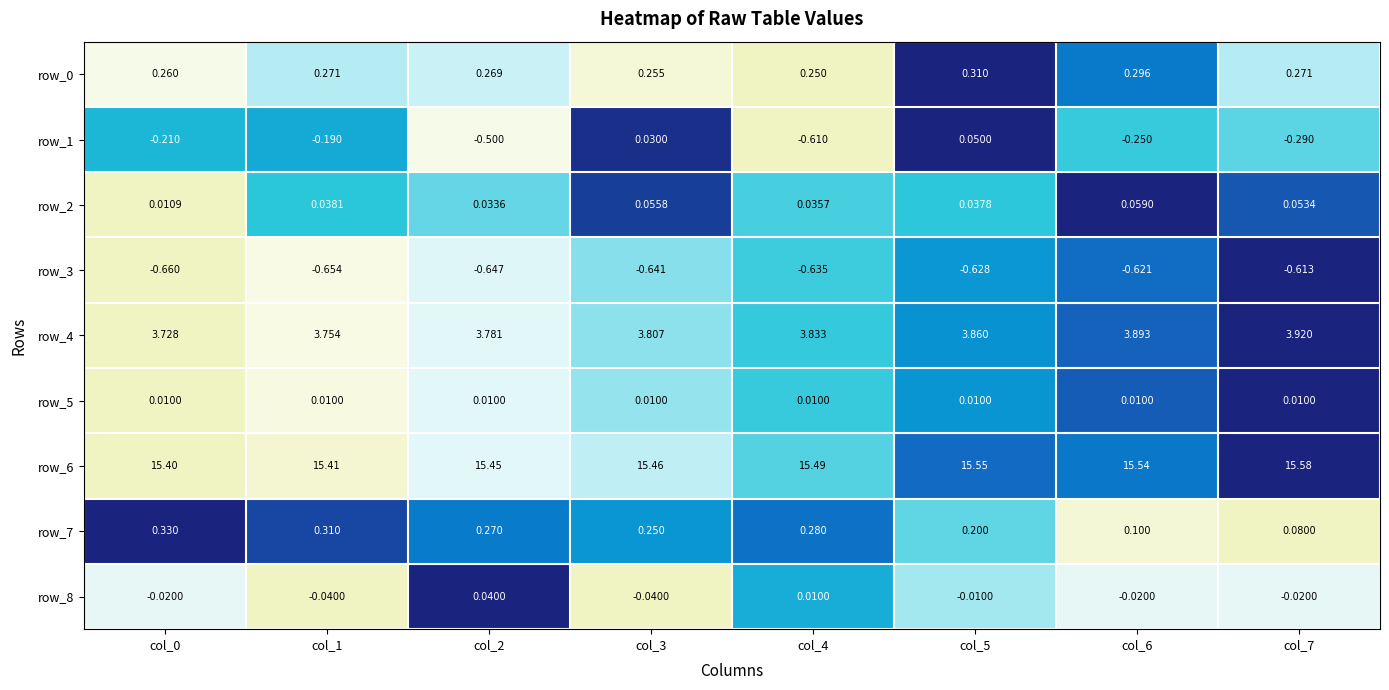

Is the value of row_4 at col_5 greater than the value of row_6 at col_5?

No